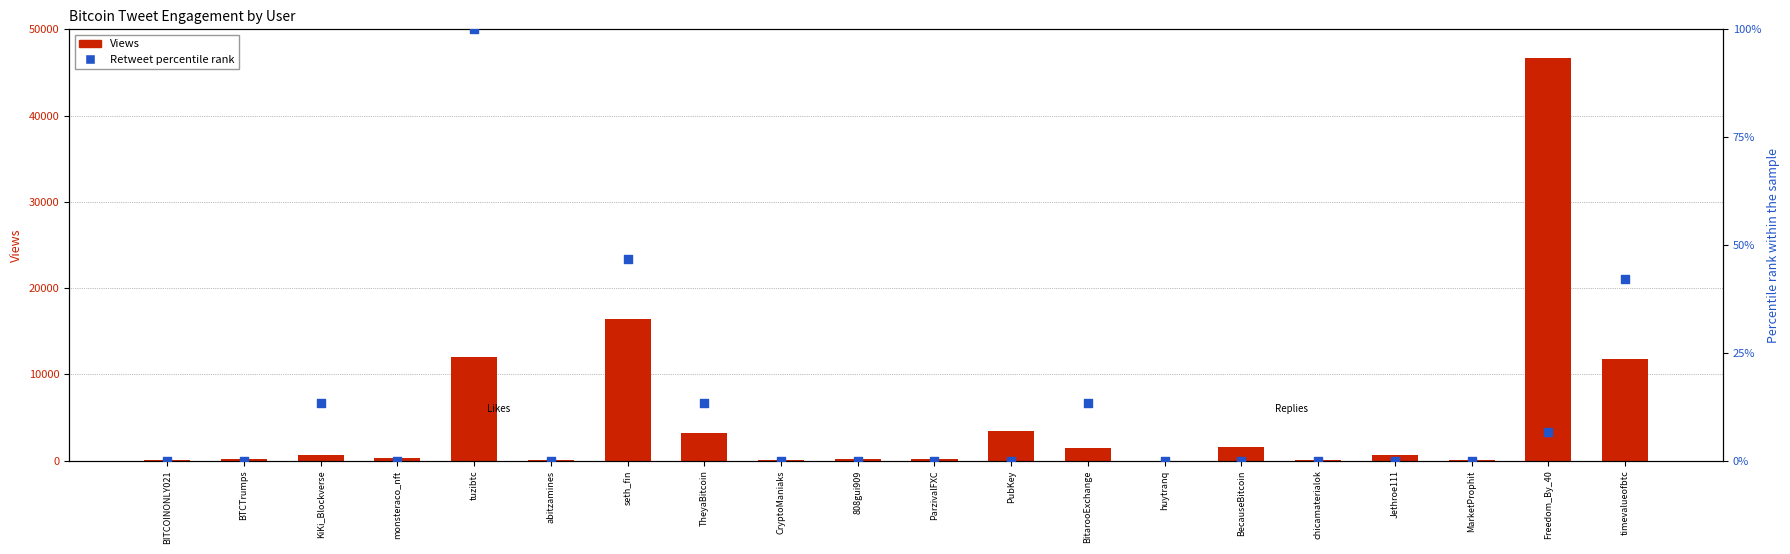

Which series has the largest total across all categories?

Views